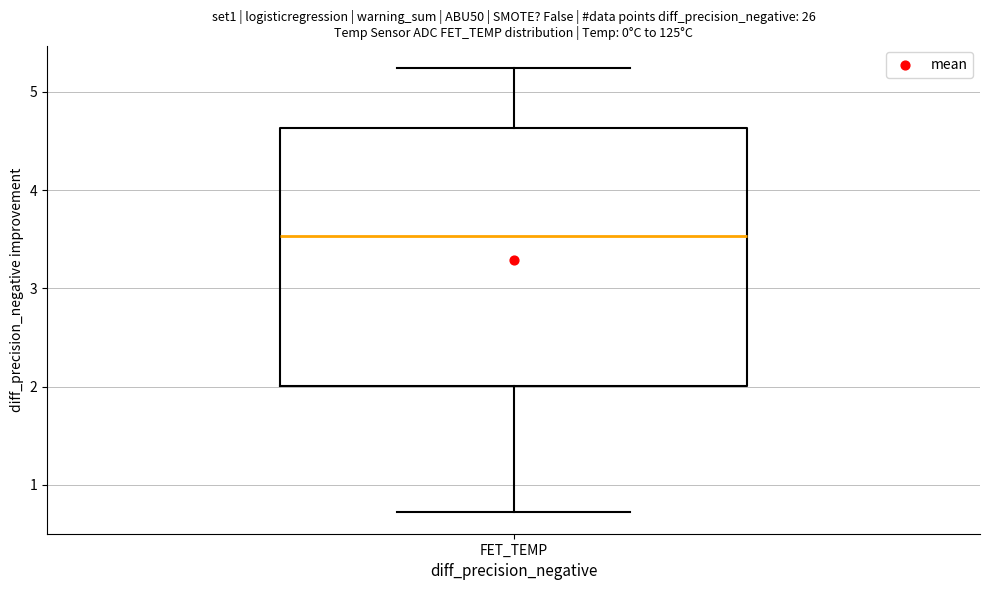

Where is the lower edge of the box for FET_TEMP on the y-axis? The values are not printed on the chart, so give them approximately, as read against the axis.

2.0